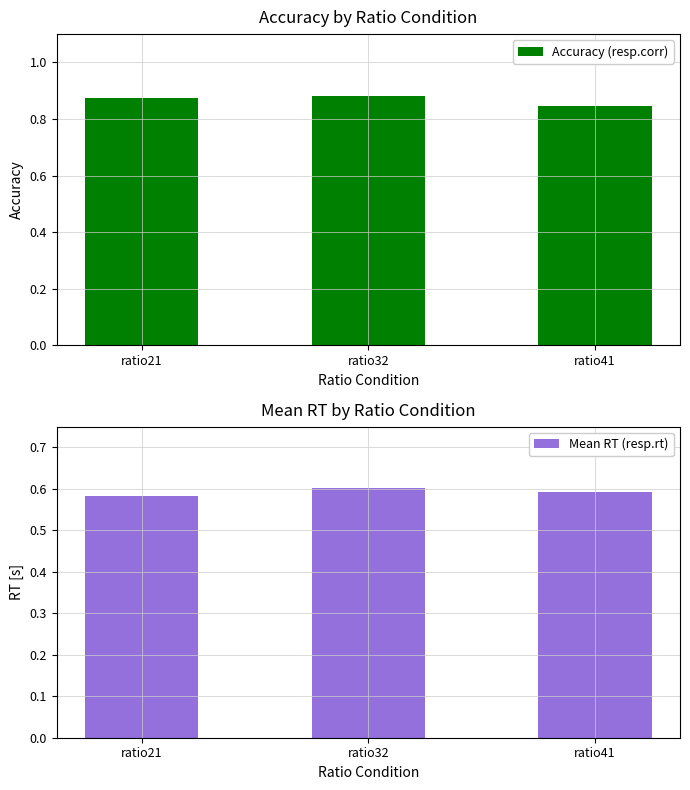

At which category is the sum across all series the highest?

ratio32